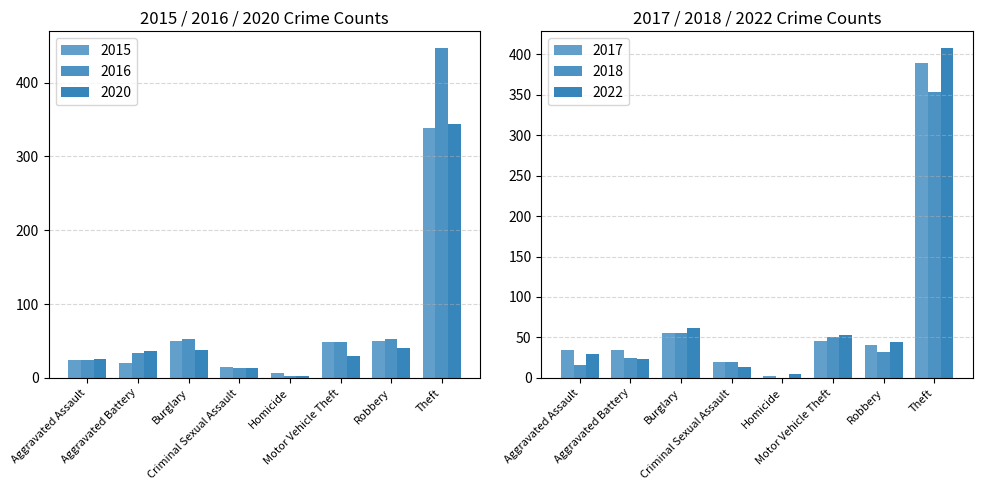

What is the average value of the 2015 series?

69